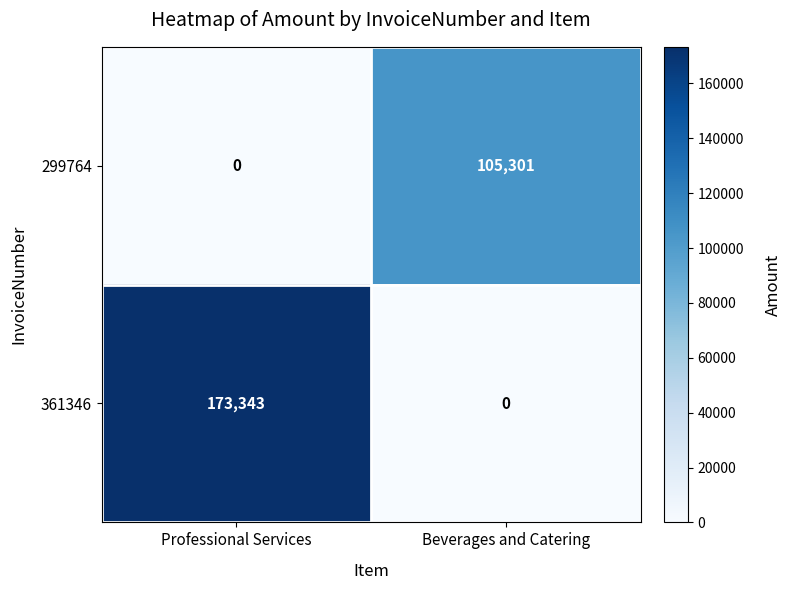

What is the average value of the 361346 series?

86672